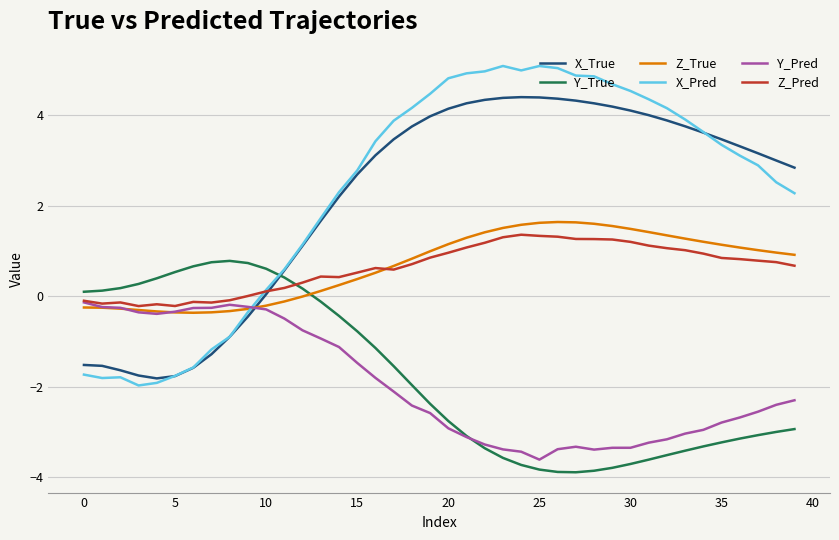

What are all the series names shown in the legend?

X_True, Y_True, Z_True, X_Pred, Y_Pred, Z_Pred